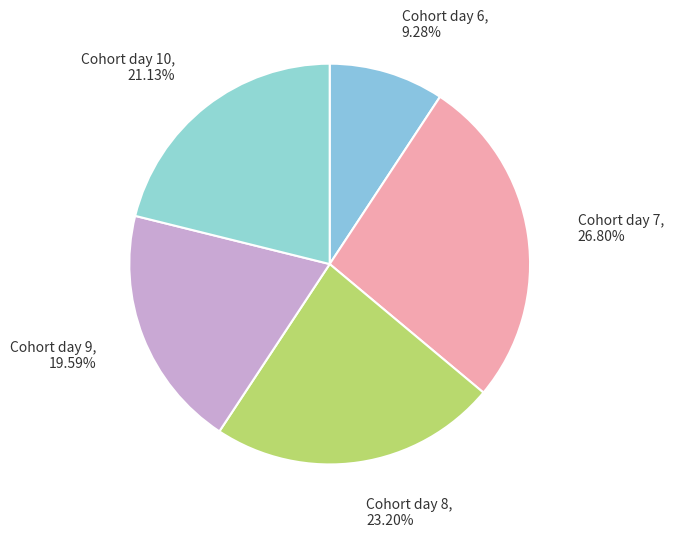

Which category has the smallest portion of the pie?

Cohort day 6